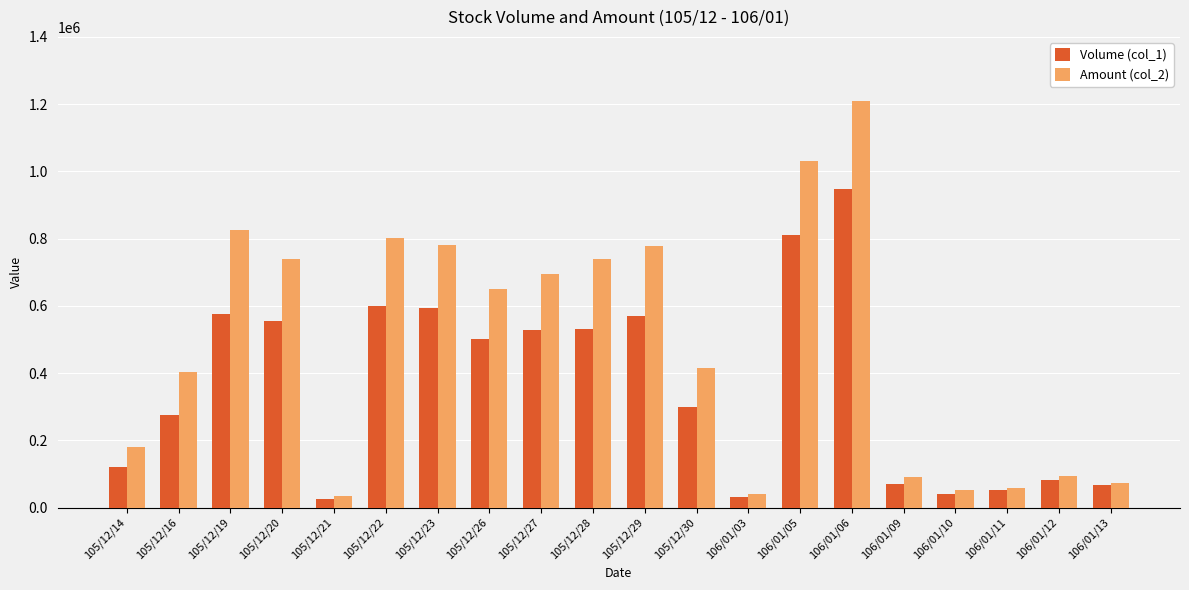

What is the difference between the highest and lowest values at 105/12/26?

149250